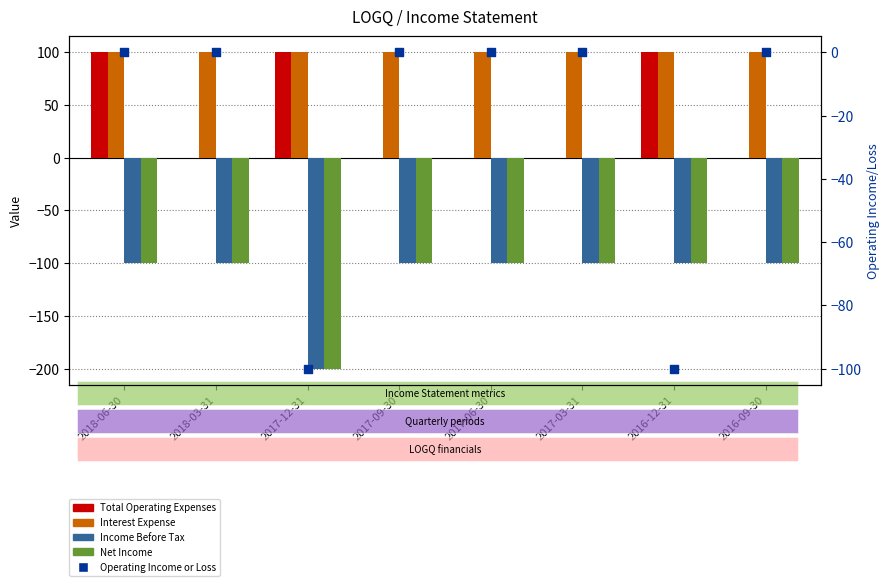

Which series contains the highest Y value?

Total Operating Expenses